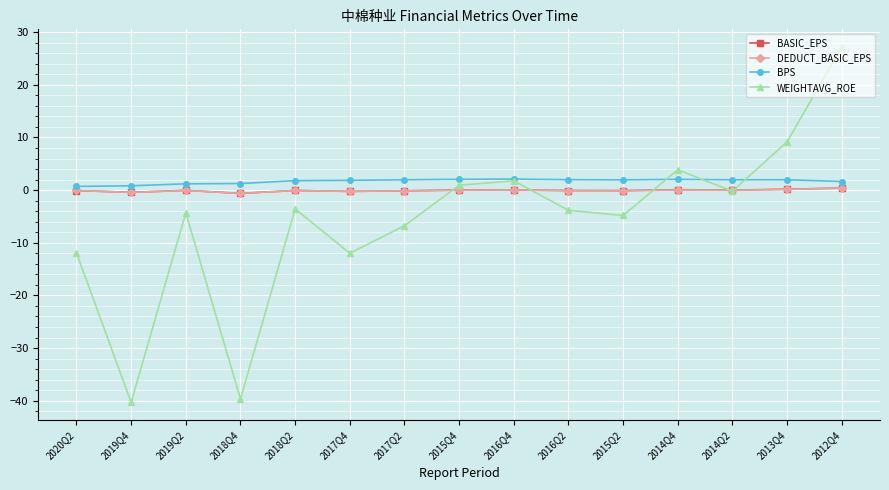

True or false: DEDUCT_BASIC_EPS and BPS cross at least once.

False